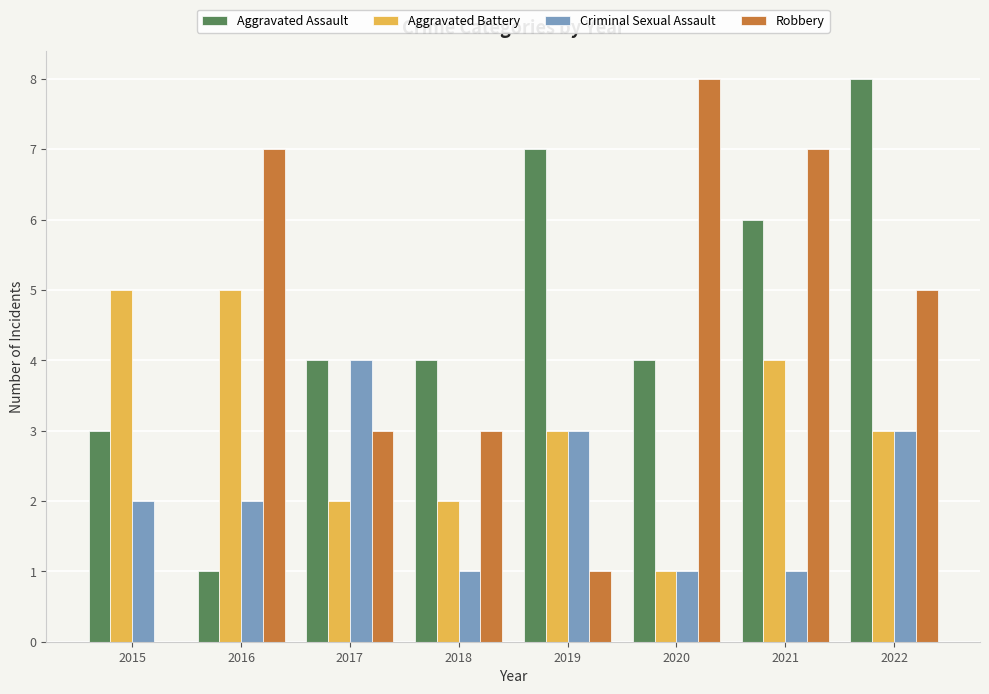

What is the highest value of the Aggravated Assault series?

8